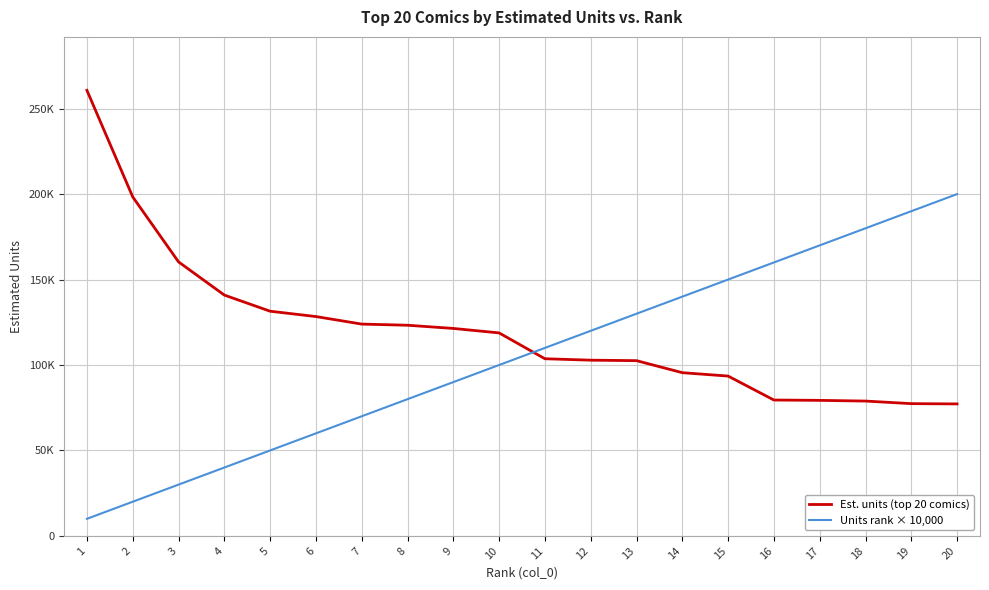

True or false: Est. units (top 20 comics) has more than 1 interior local peaks.

False